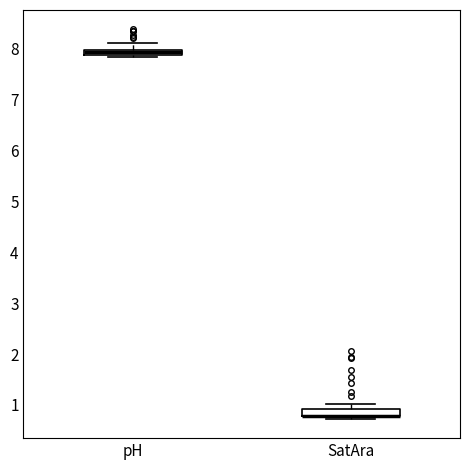

Where is the upper edge of the box for pH on the y-axis? The values are not printed on the chart, so give them approximately, as read against the axis.

8.0